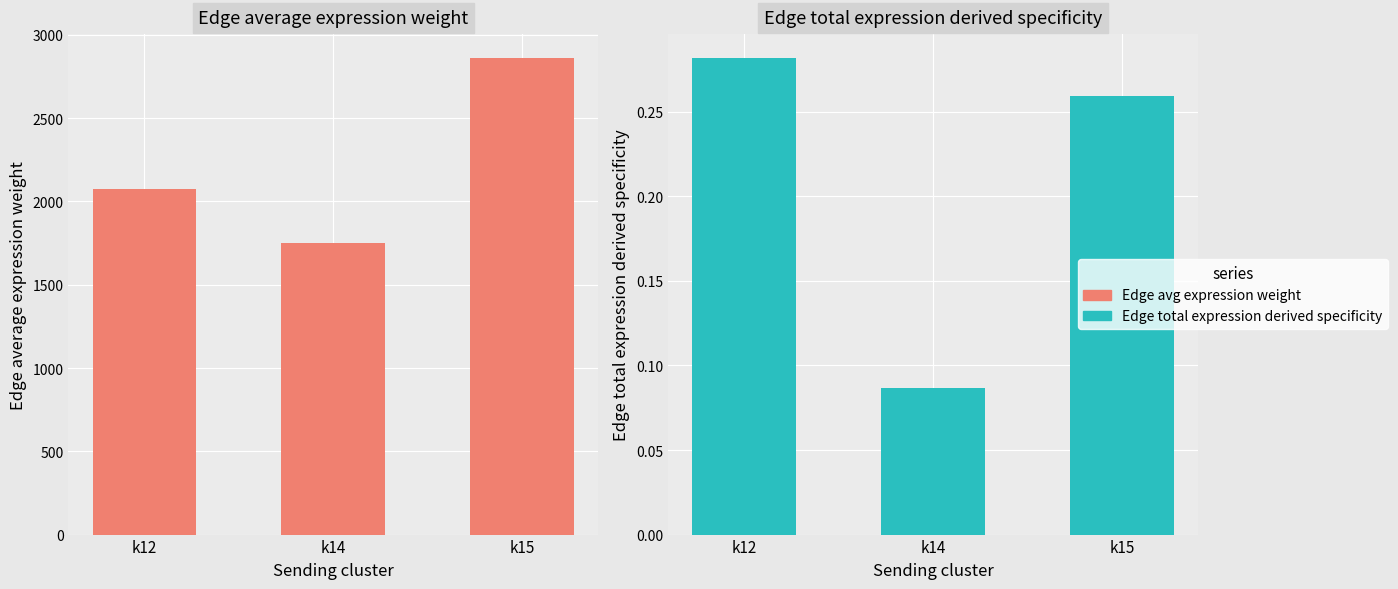

Is the value of Edge total expression derived specificity at k15 greater than the value of Edge average expression weight at k12?

No